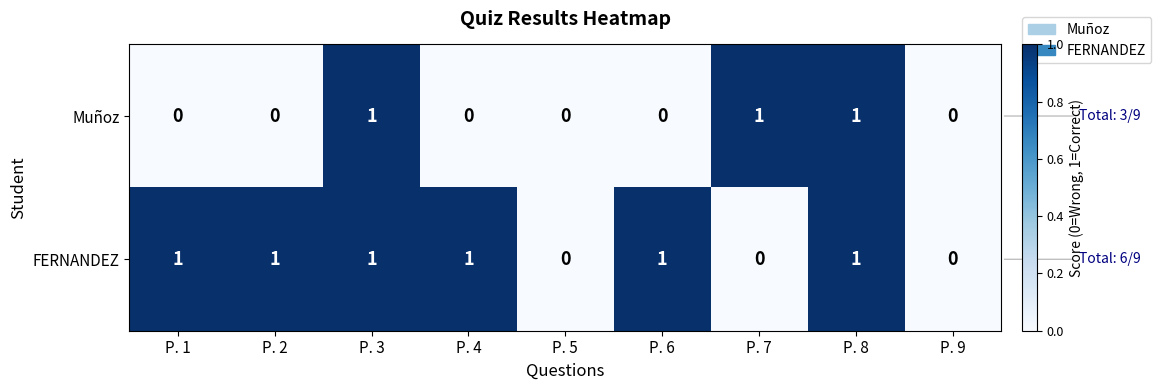

The value of Muñoz at P. 8 is 1. True or false?

True